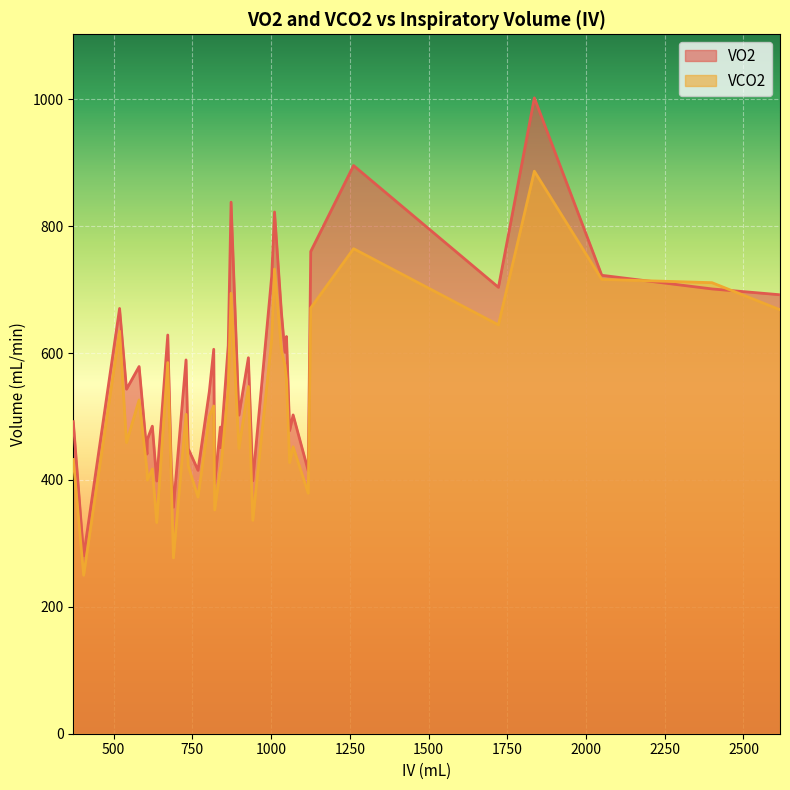

Which series has the largest total across all categories?

VO2